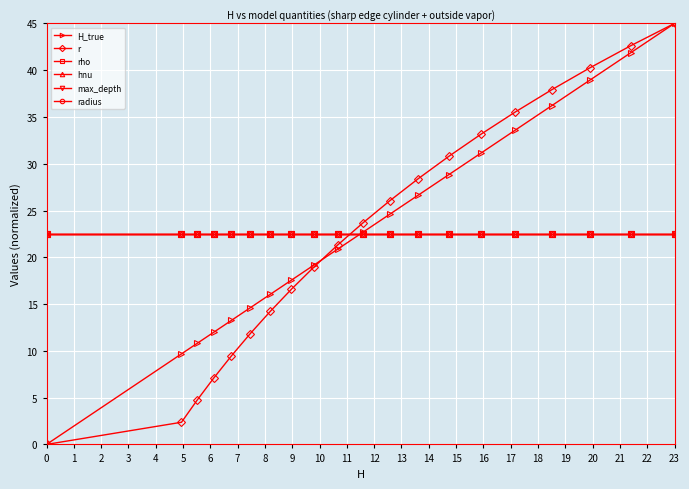

Does the chart have visible grid lines?

Yes